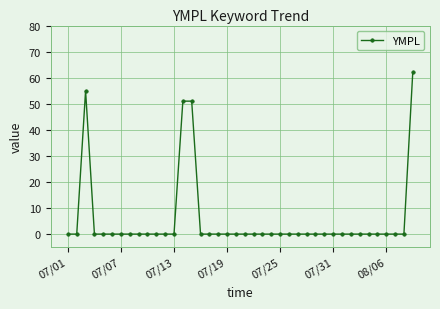

What is the maximum value shown in the chart?

62